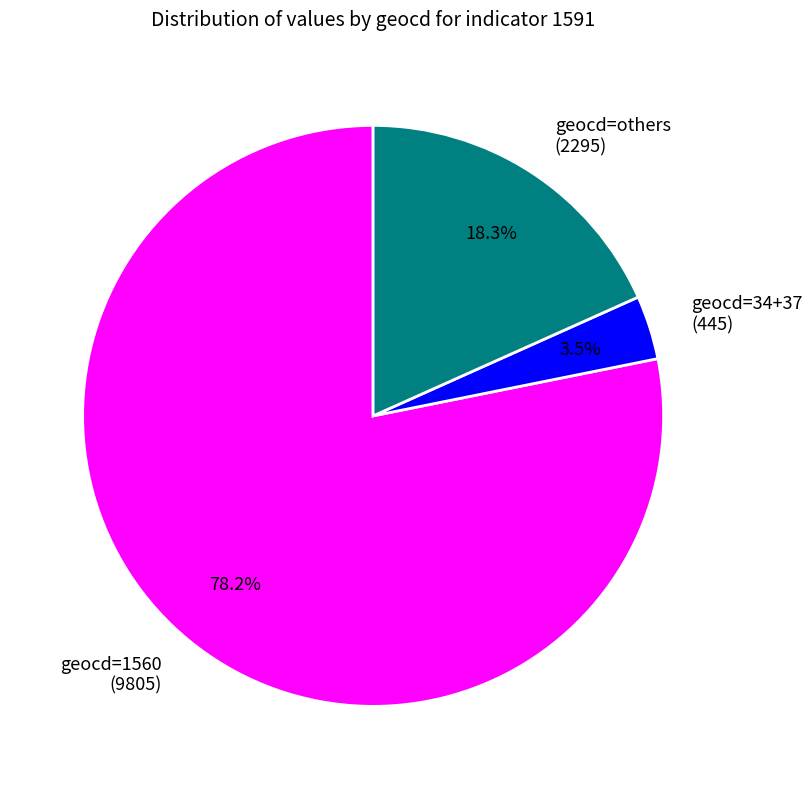

Which slice represents more than half of the pie?

geocd=1560 (9805)